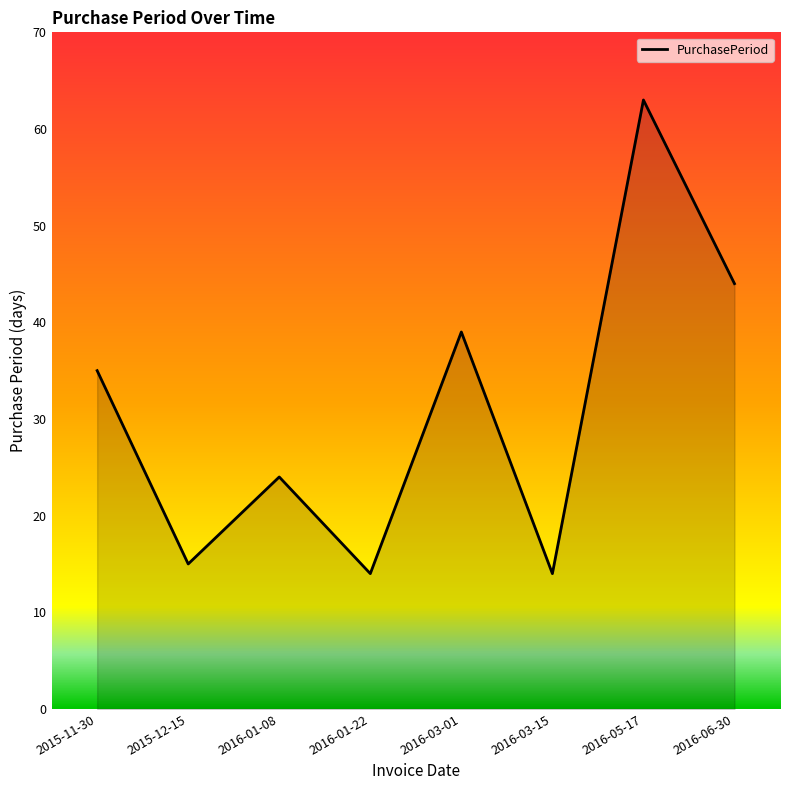

How many interior local valleys (lower than both neighbors) does the data have?

3